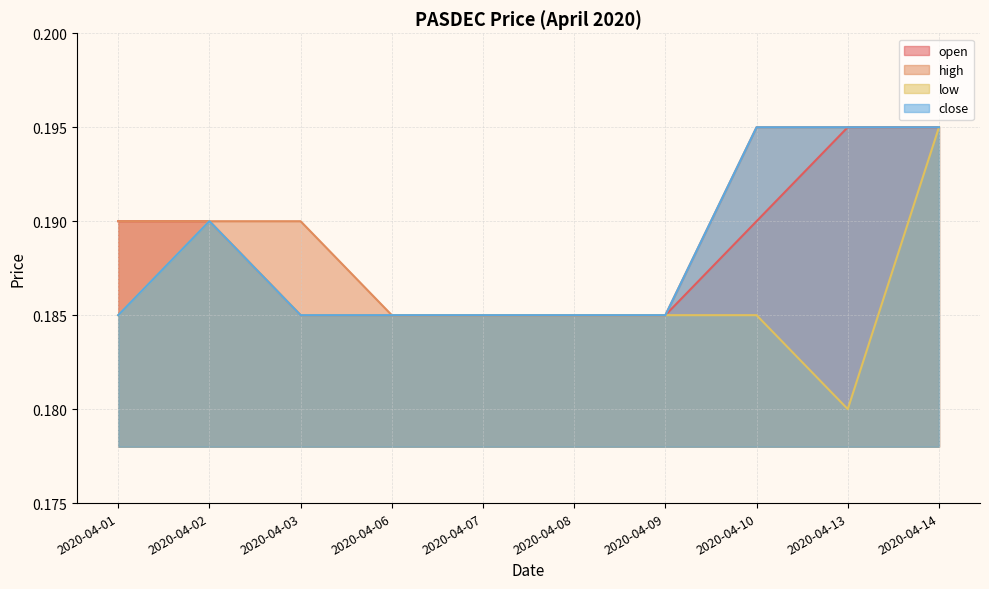

Which category has the lowest value across all series?

2020-04-13